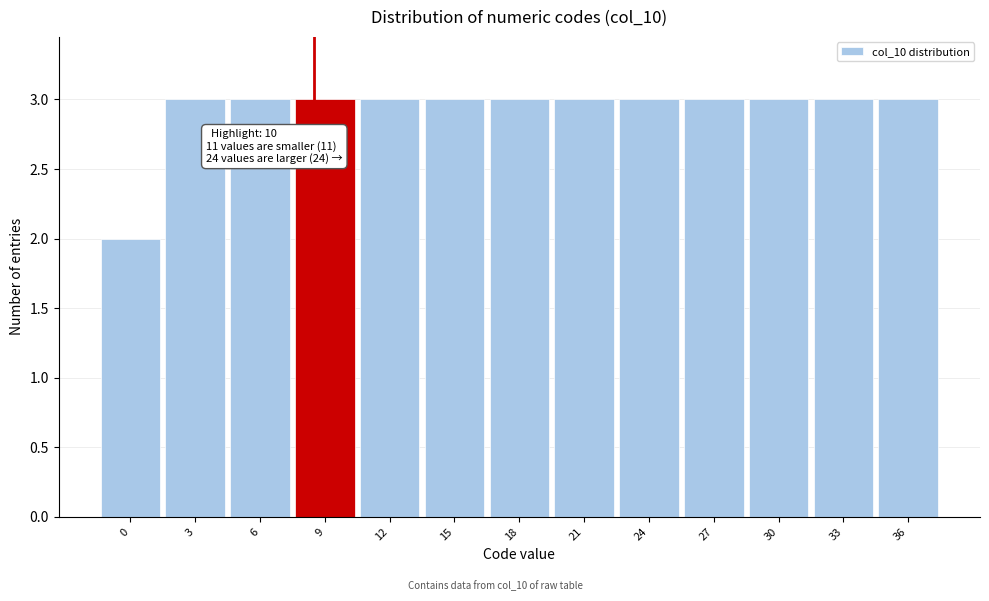

Reading left to right, what are all the values shown in this chart?

2	3	3	3	3	3	3	3	3	3	3	3	3